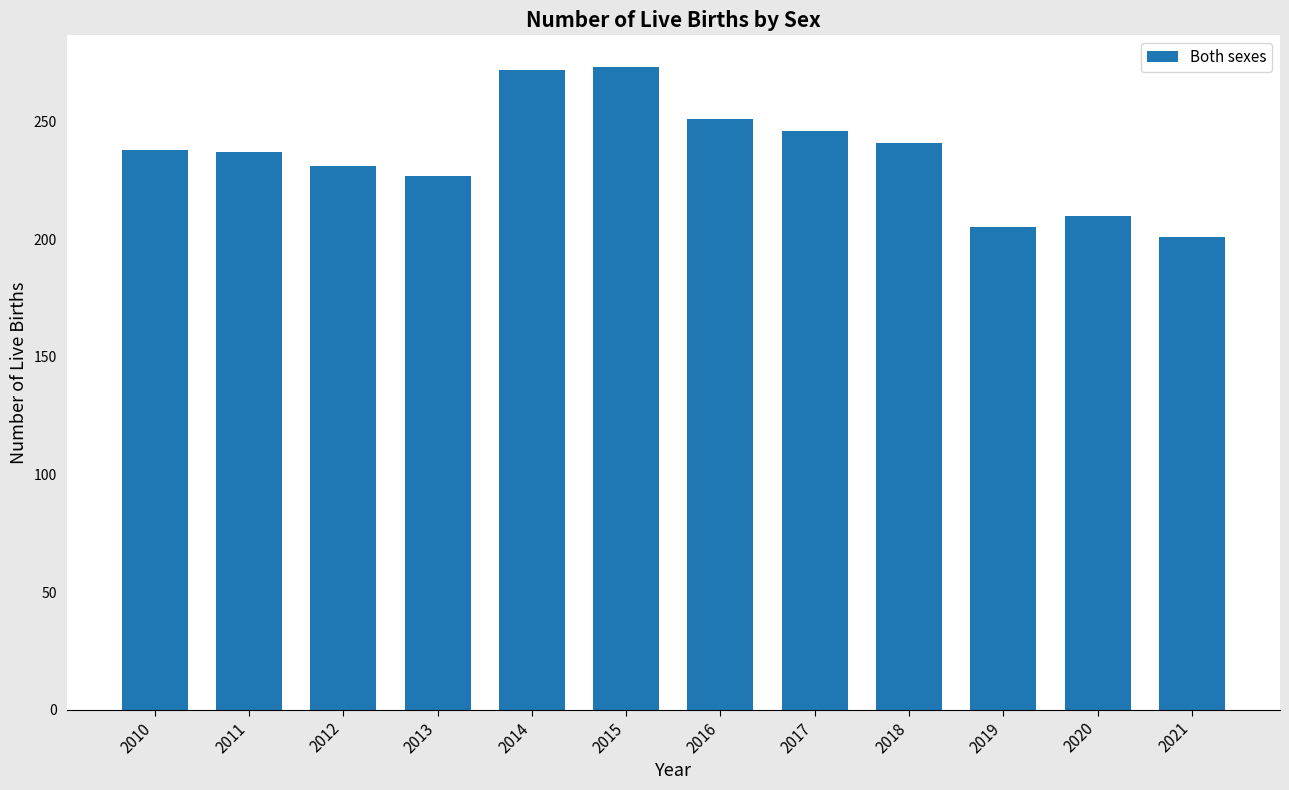

What is the value of the 9th bar from the left?

241